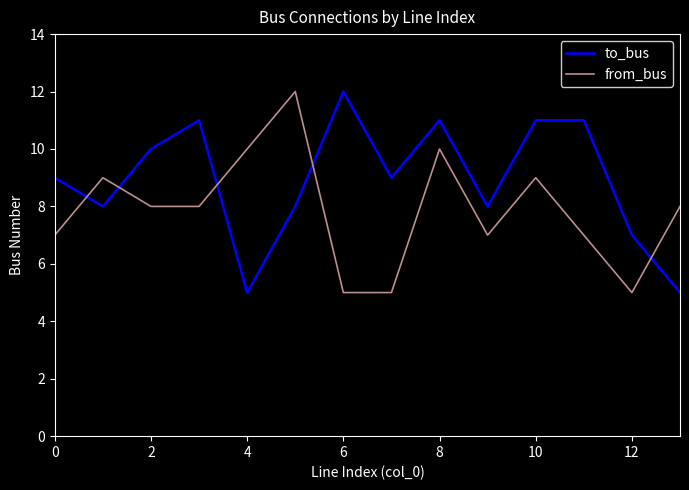

What is the minimum value for from_bus?

5